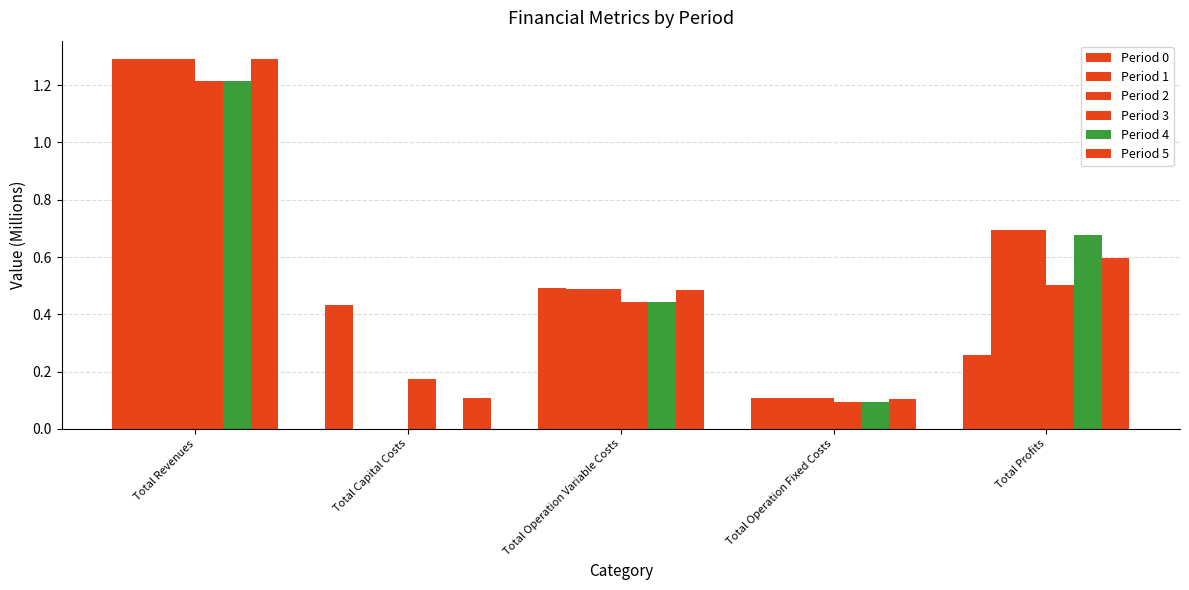

Are the bars grouped side by side (vs. stacked)?

Yes